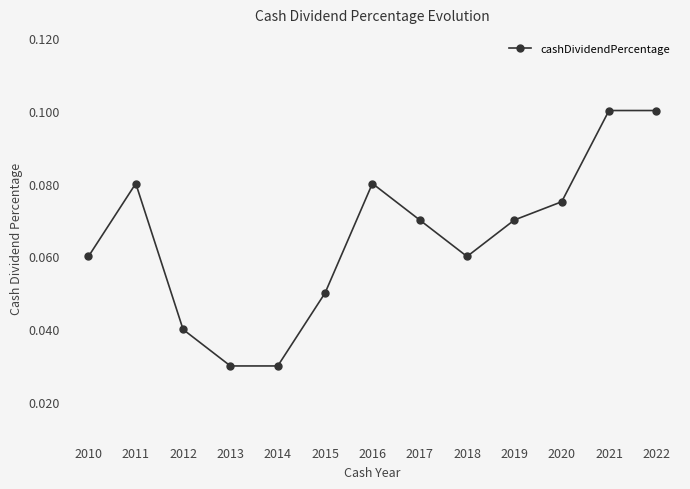

Is it true that the value at 2021 is 0.1?

True